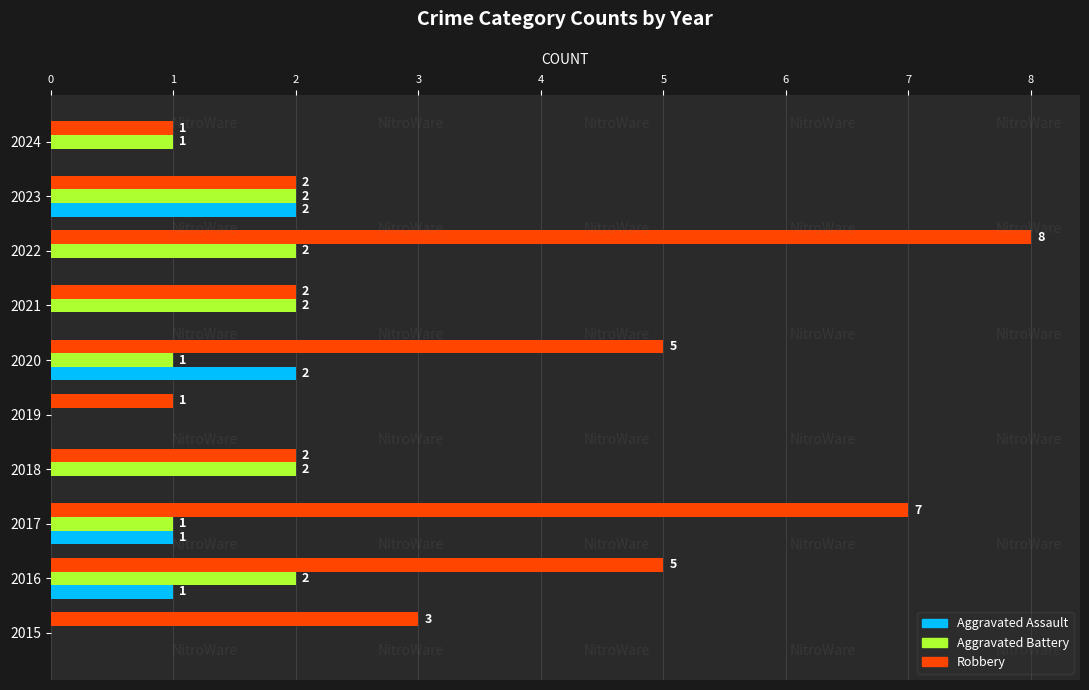

Count the number of data series in this chart.

3